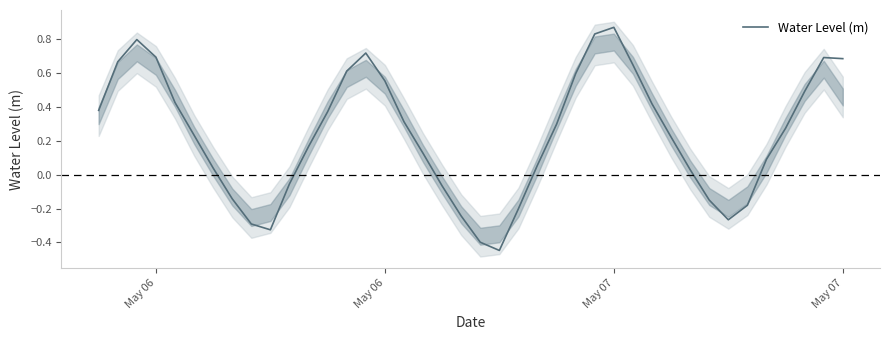

Is this an area chart (filled region under the line)?

No